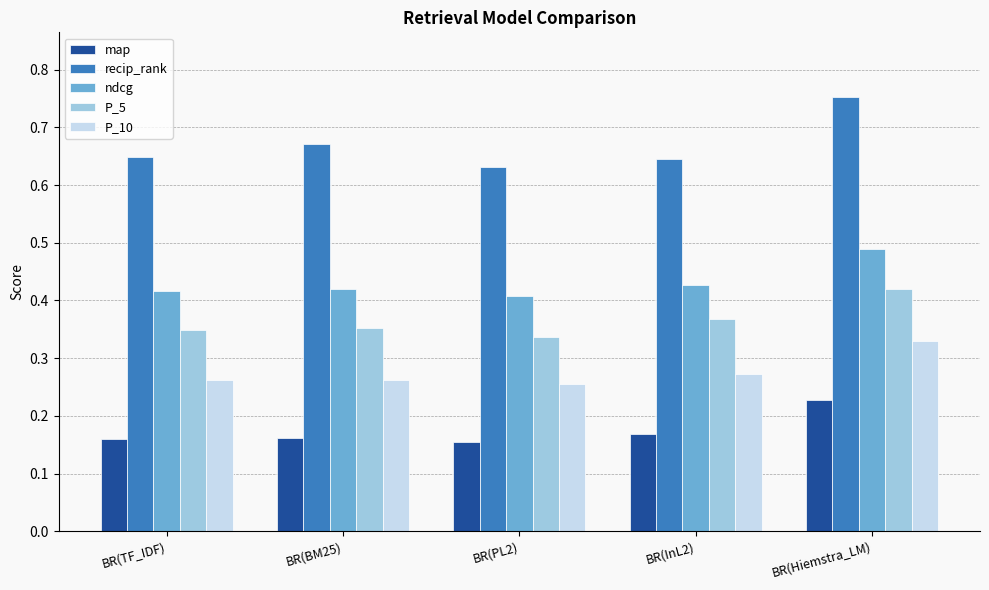

Which category has the highest value in the P_10 series?

BR(Hiemstra_LM)